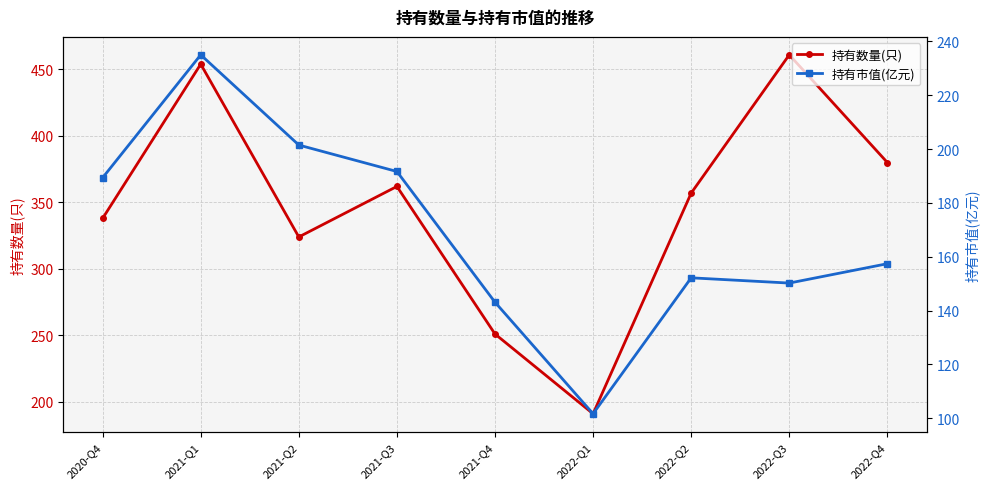

True or false: 持有数量(只) and 持有市值(亿元) cross at least once.

False